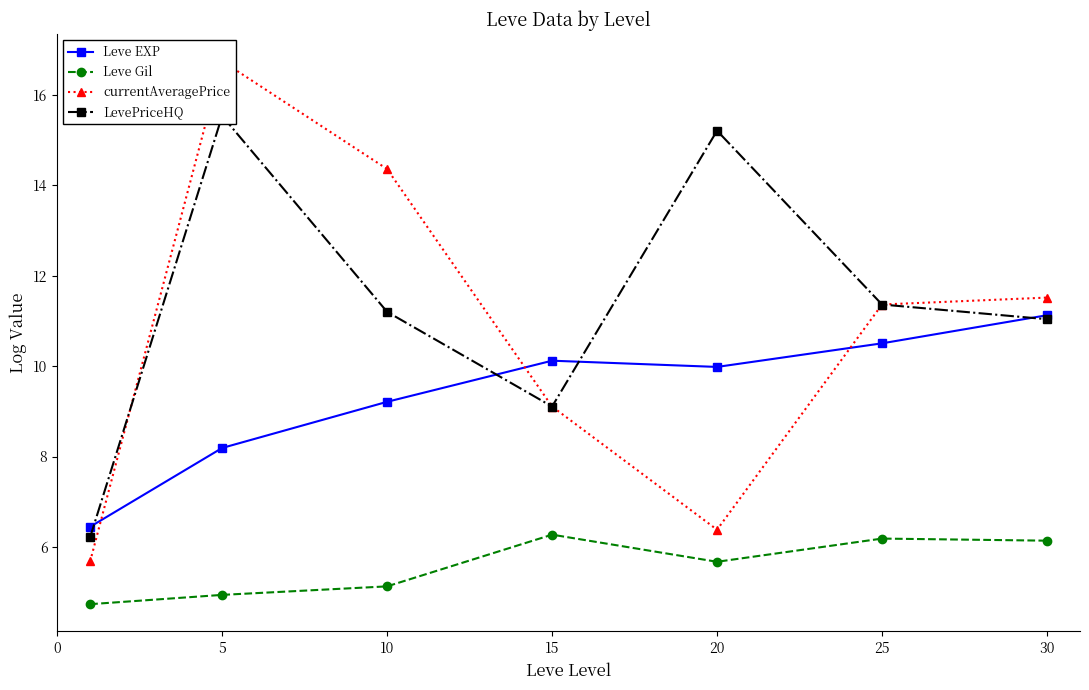

Reading left to right, list all the values displayed in this chart.

Leve EXP: 6.4	8.2	9.2	10.1	10.0	10.5	11.1
Leve Gil: 4.7	4.9	5.1	6.3	5.7	6.2	6.1
currentAveragePrice: 5.7	16.7	14.4	9.1	6.4	11.4	11.5
LevePriceHQ: 6.2	15.5	11.2	9.1	15.2	11.4	11.0